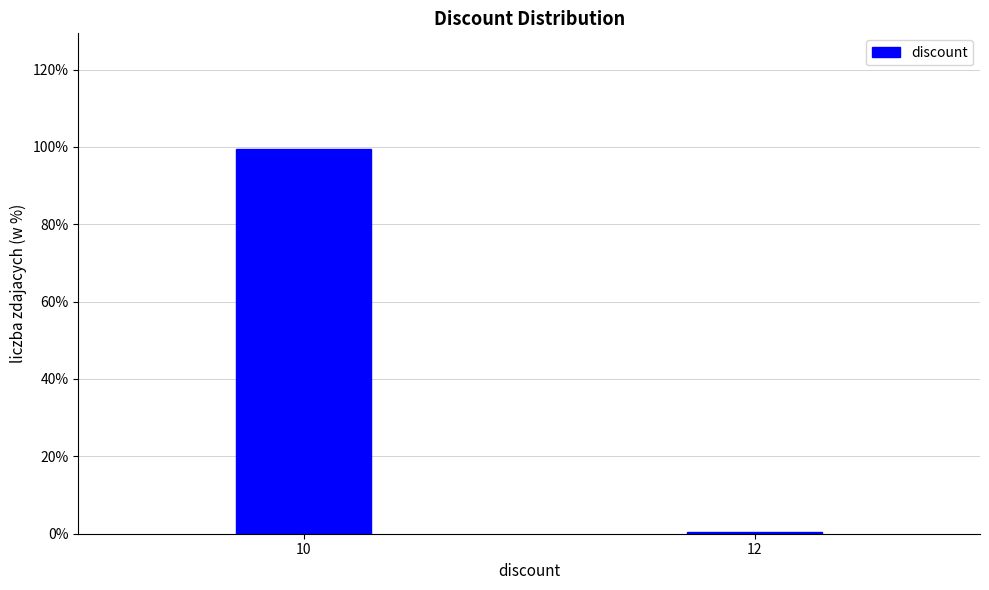

Reading left to right, list all the values displayed in this chart.

99.5	0.5